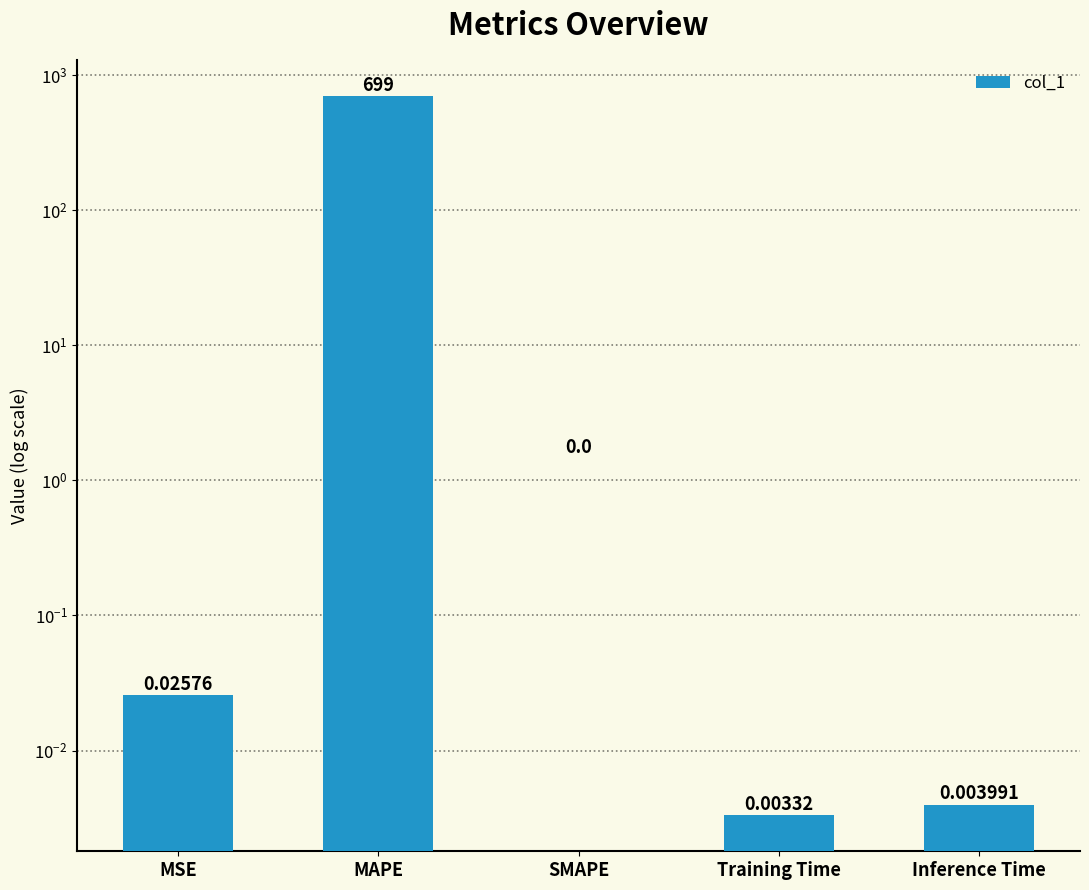

List the labels in order of value, smallest first.

SMAPE, Training Time, Inference Time, MSE, MAPE